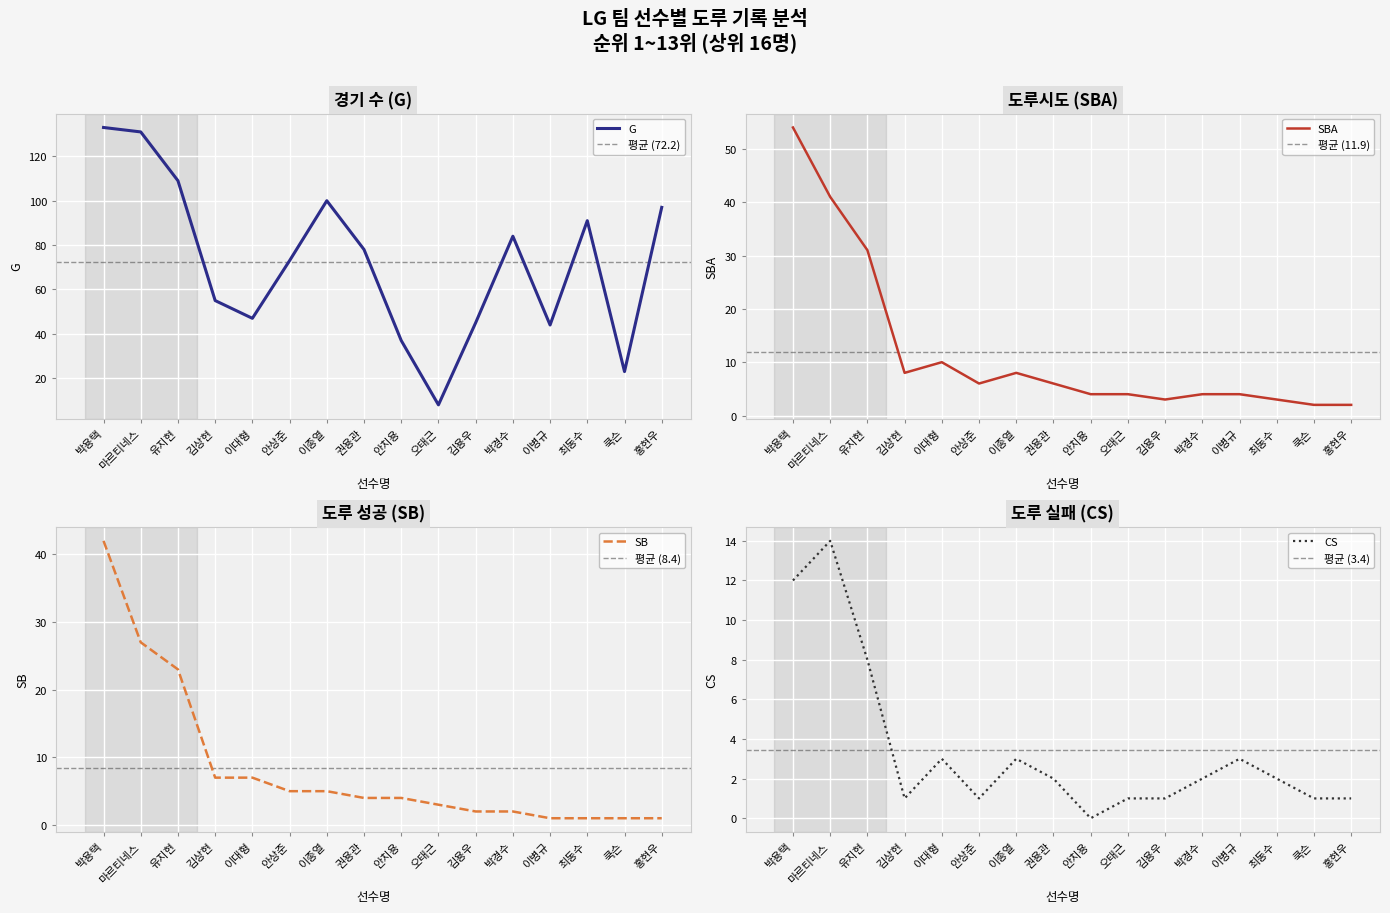

The value of G at 이종열 is 100. True or false?

True